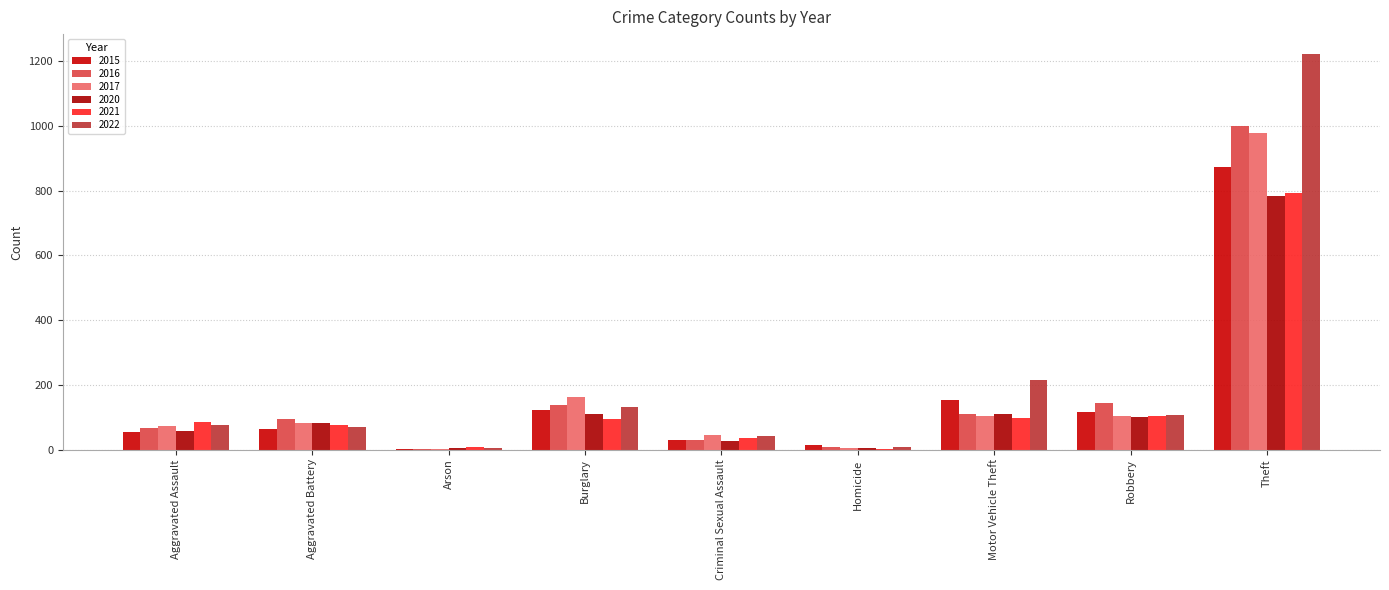

Reading left to right, what are all the values shown in this chart?

2015: 54	64	2	121	28	13	152	117	874
2016: 66	93	2	139	28	8	110	144	999
2017: 72	83	1	162	44	5	104	105	979
2020: 56	82	4	110	26	6	109	102	782
2021: 86	75	8	95	36	2	96	105	791
2022: 77	71	4	132	42	9	216	107	1222